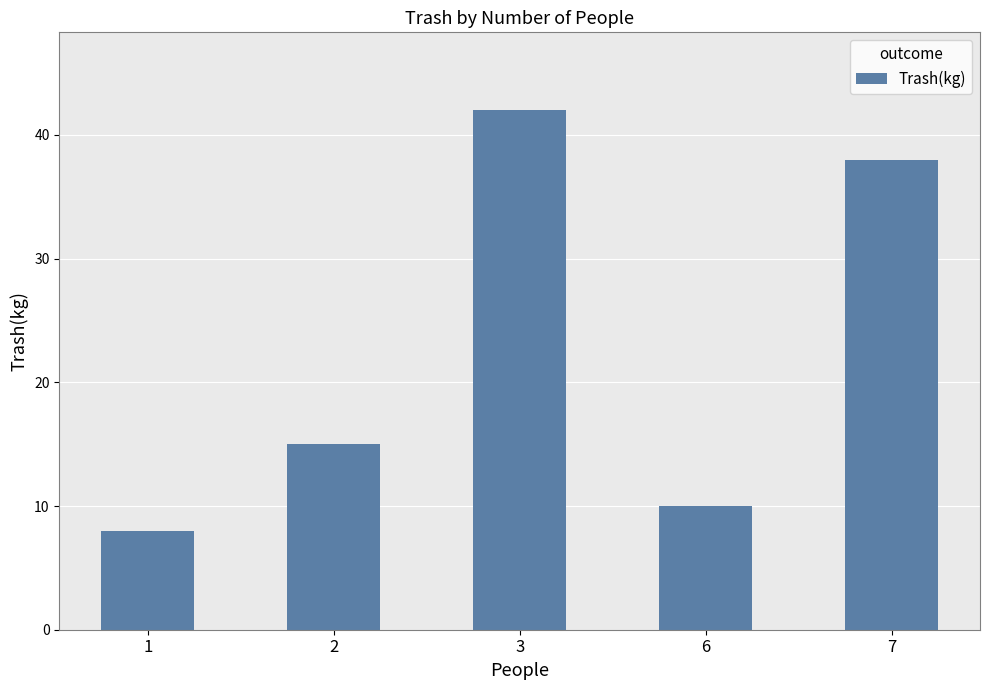

Which label corresponds to the smallest value in the chart?

1